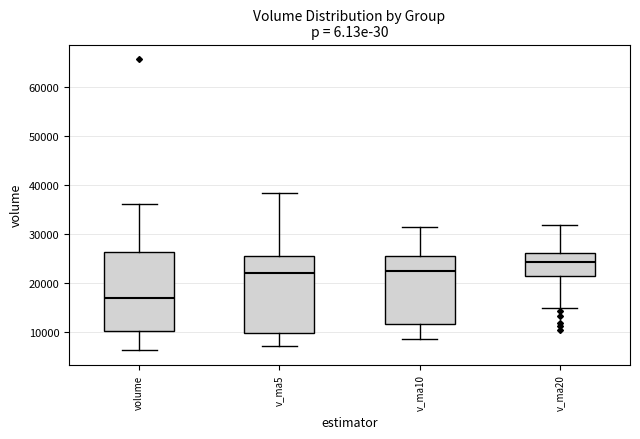

Reading left to right, transcribe this box plot: for each box, give where its median line is, the range the box spans, and where its two whiskers end, as read against the y-axis. The values are not printed on the chart, so give them approximately, as read against the axis.

volume: median 17000, box 10000 to 26000, whiskers 6000 to 36000
v_ma5: median 22000, box 10000 to 25000, whiskers 7000 to 38000
v_ma10: median 22000, box 11000 to 26000, whiskers 8000 to 31000
v_ma20: median 24000, box 21000 to 26000, whiskers 15000 to 32000